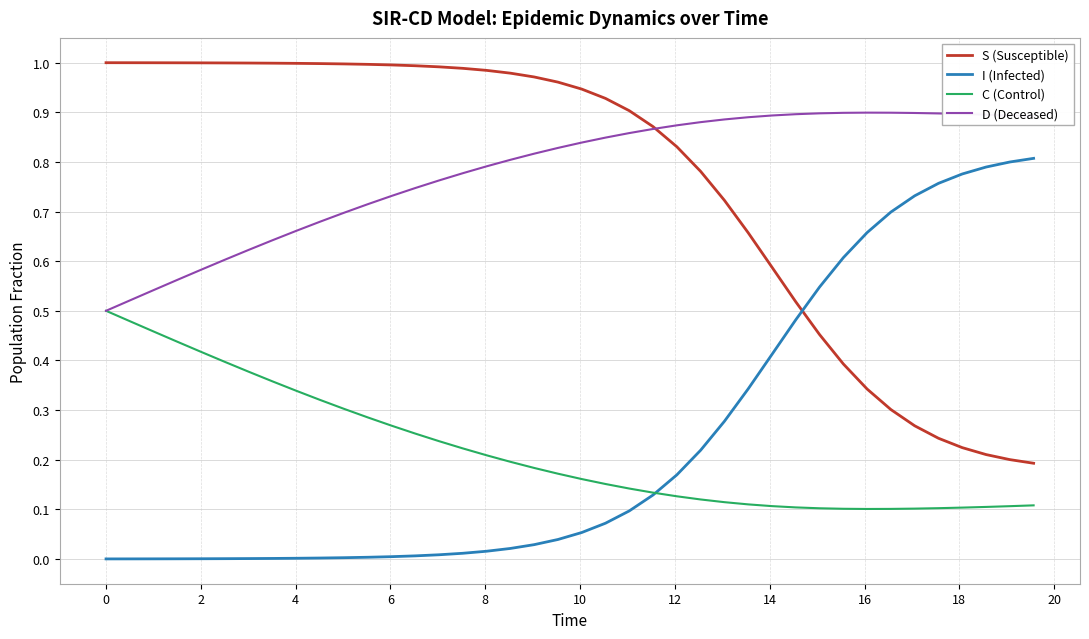

Rank the series by their maximum value, from lowest to highest.

C (Control), I (Infected), D (Deceased), S (Susceptible)